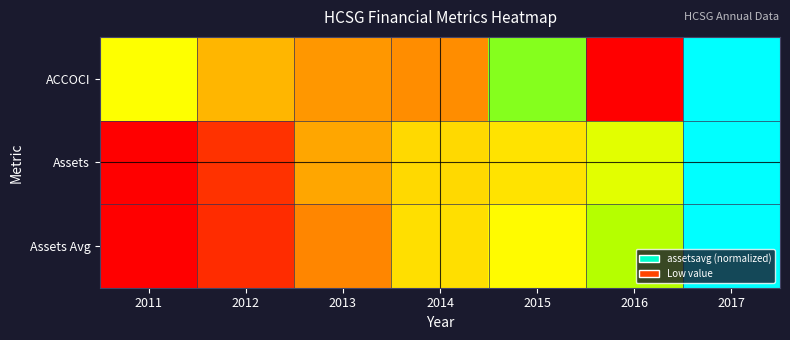

List the series in order of their peak value, lowest first.

ACCOCI, Assets, Assets Avg